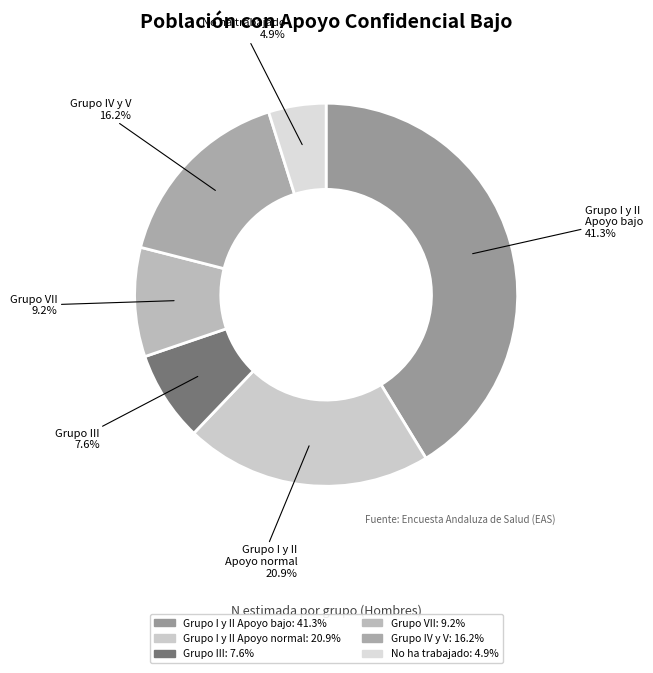

How many segments does this pie chart have?

6